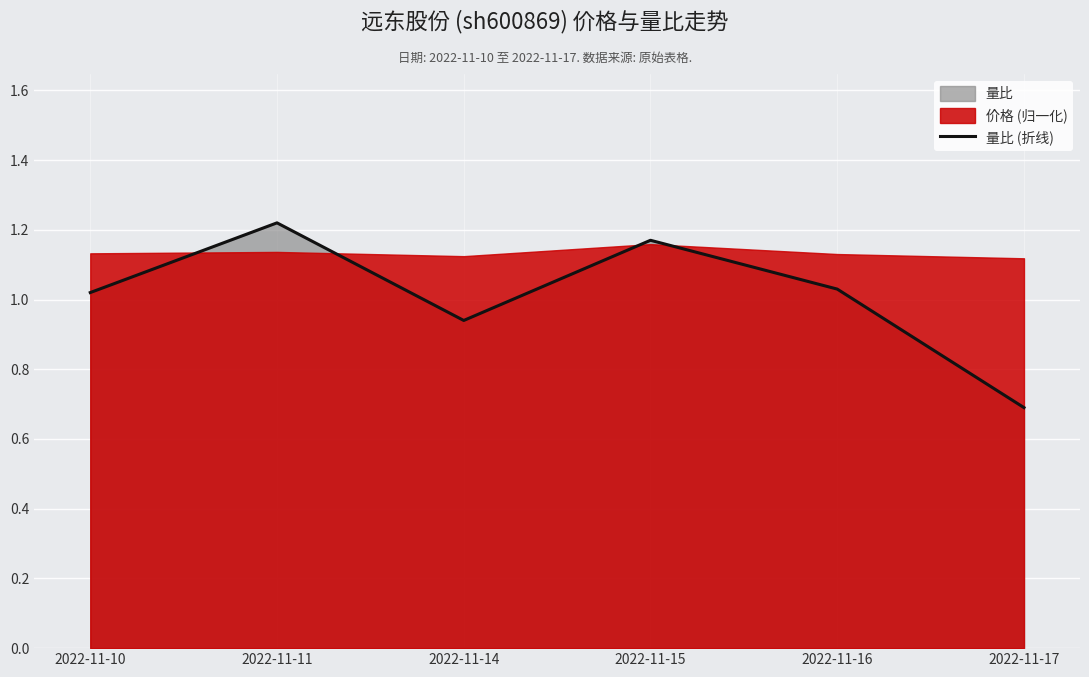

At which label is the value closest to 0?

2022-11-17